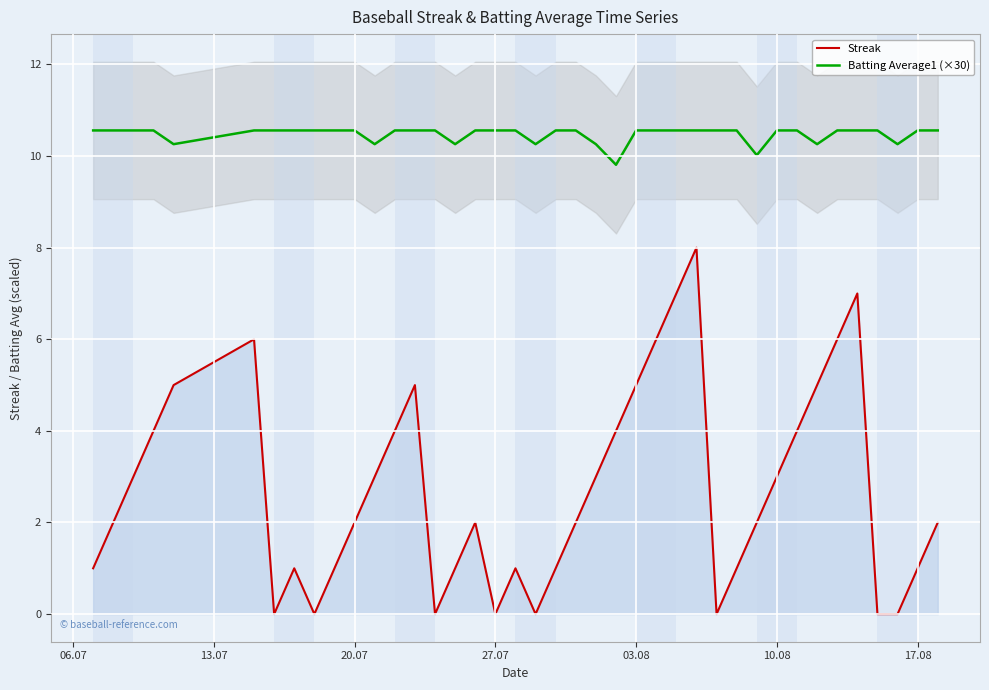

The value of Streak at 03.08 is 8.3. True or false?

False